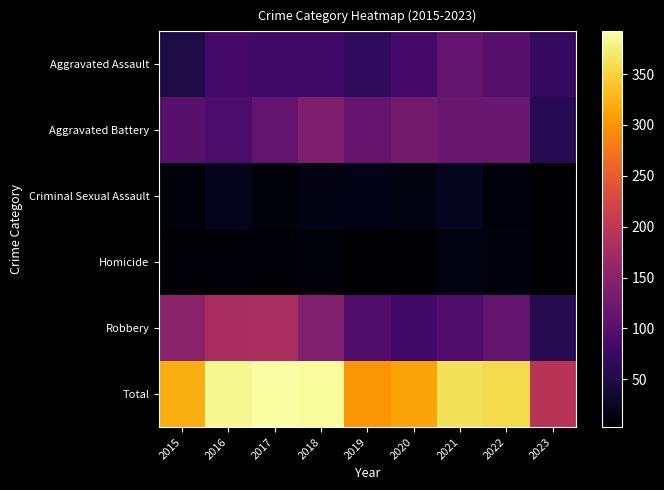

What is the total value across all series at 2020?

626